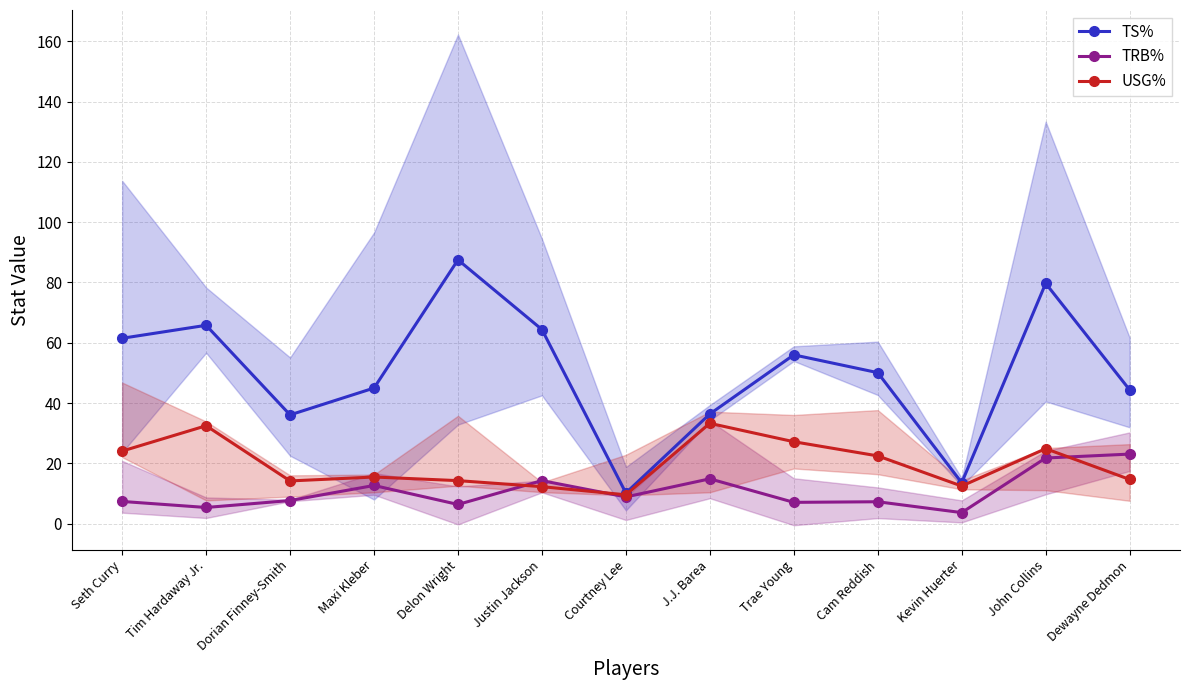

How many distinct data groups are displayed?

3